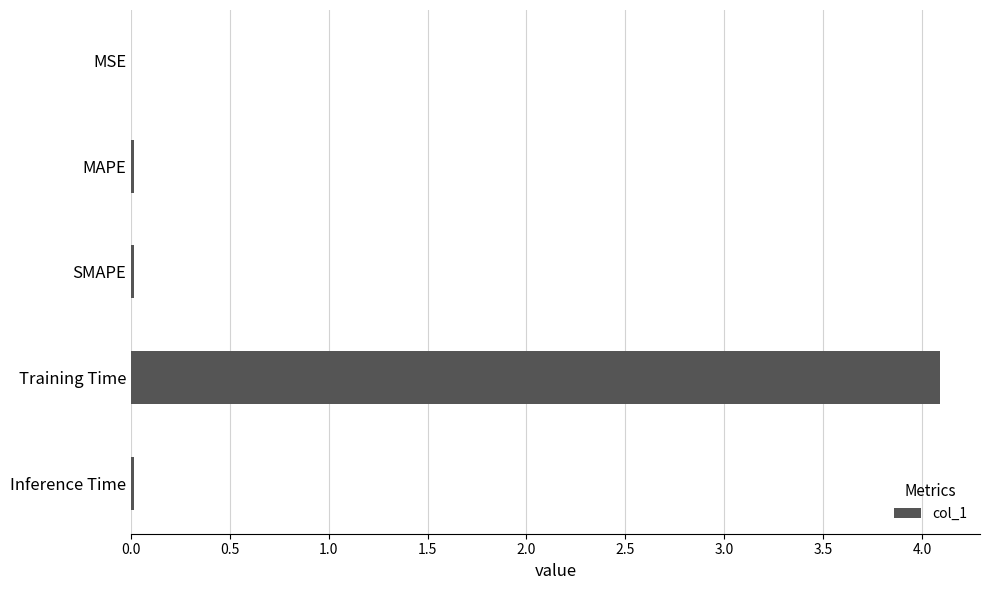

What value does the data have at Training Time?

4.1